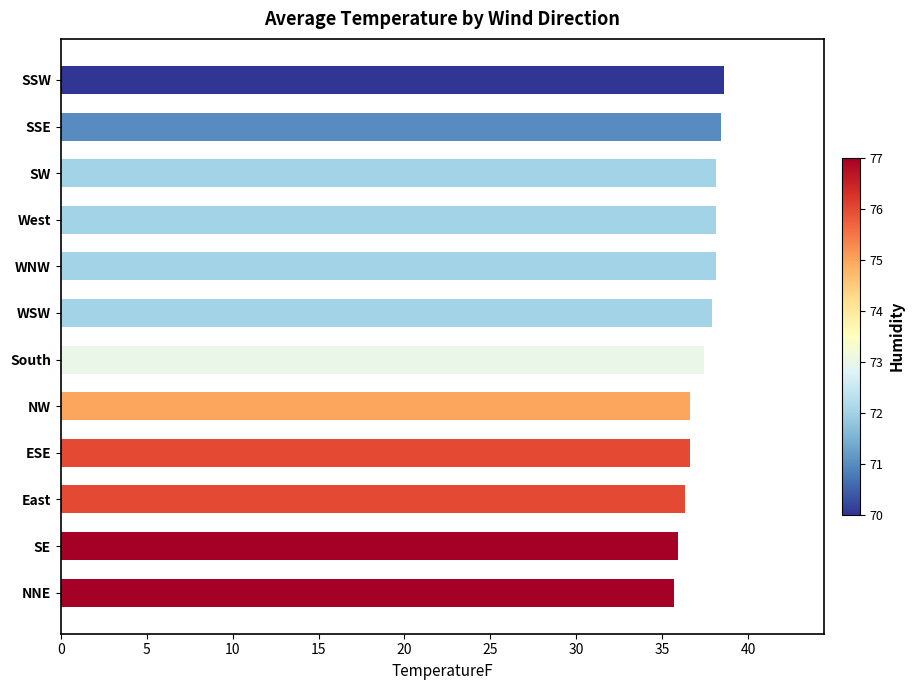

What is the ratio of the value at NW to the value at SW?

1.0